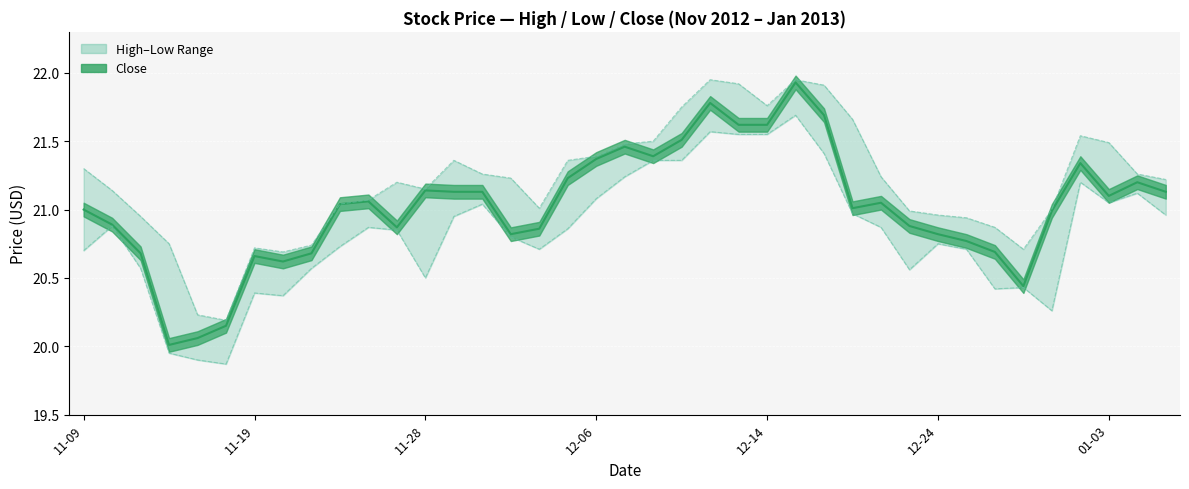

The value of Low at 27 is 21.0. True or false?

True